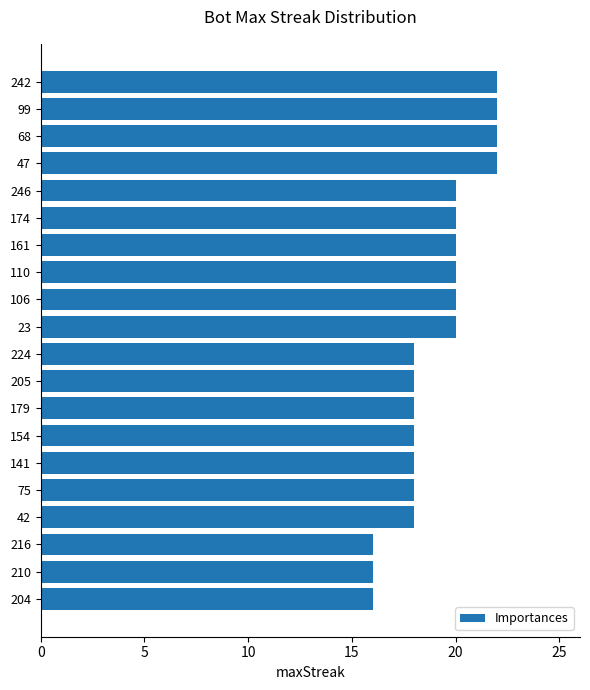

What is the difference between the maximum and minimum values?

6